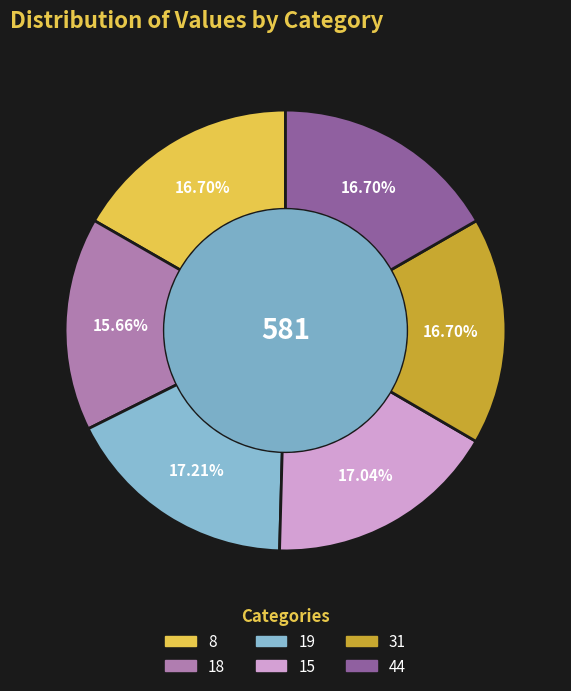

Is there a majority slice in this chart?

No